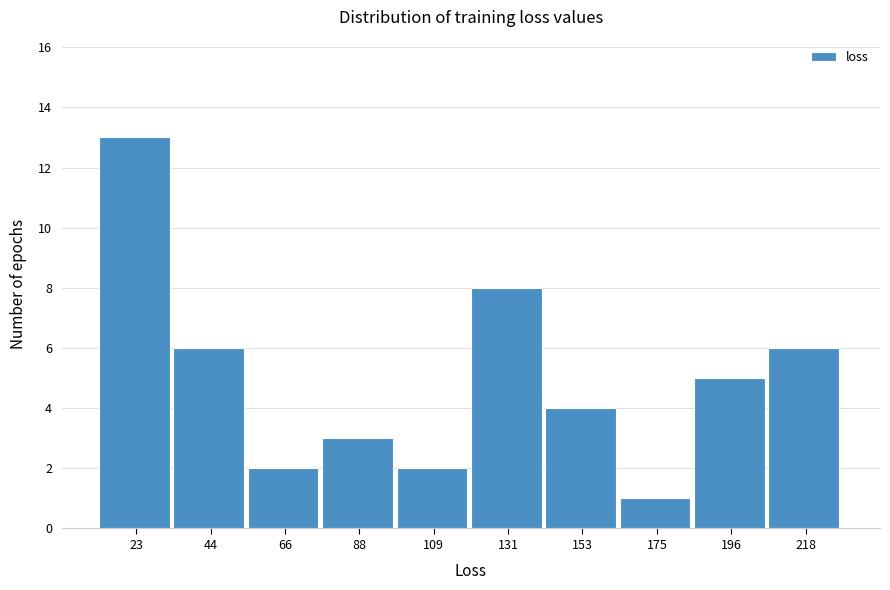

Reading left to right, list all the values displayed in this chart.

23=13	44=6	66=2	88=3	109=2	131=8	153=4	175=1	196=5	218=6